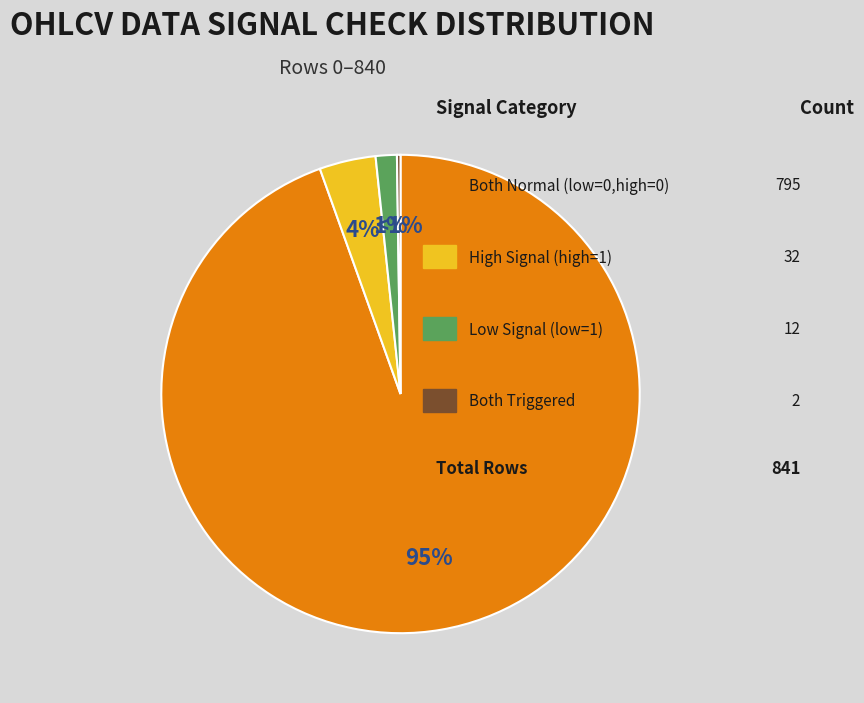

What portion of the pie excludes low_check=1, high_check=1?

99.8%